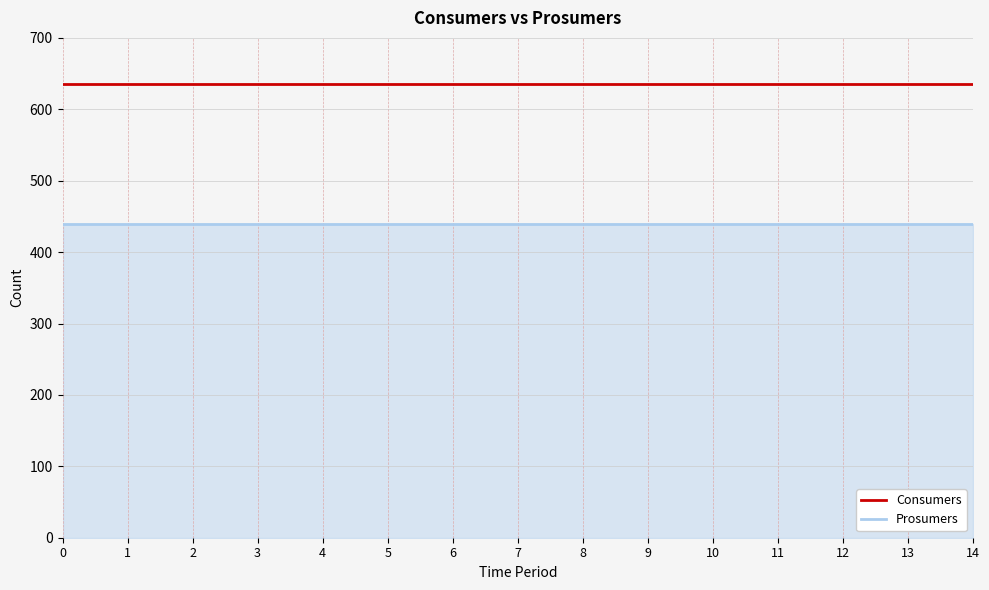

What is the total value across all series at 0?

1075